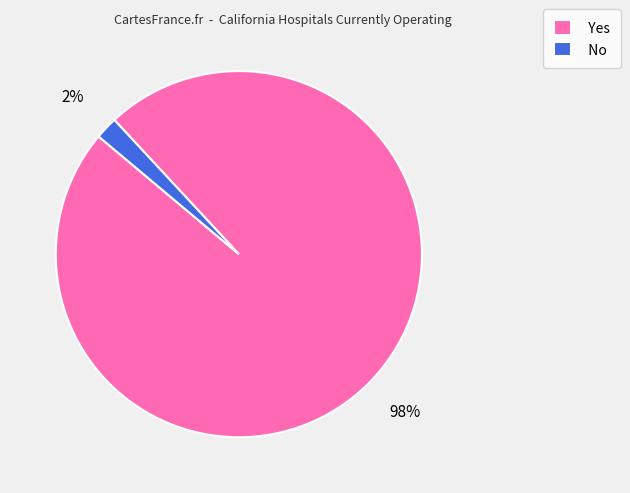

Is there any slice that represents more than half of the pie?

Yes